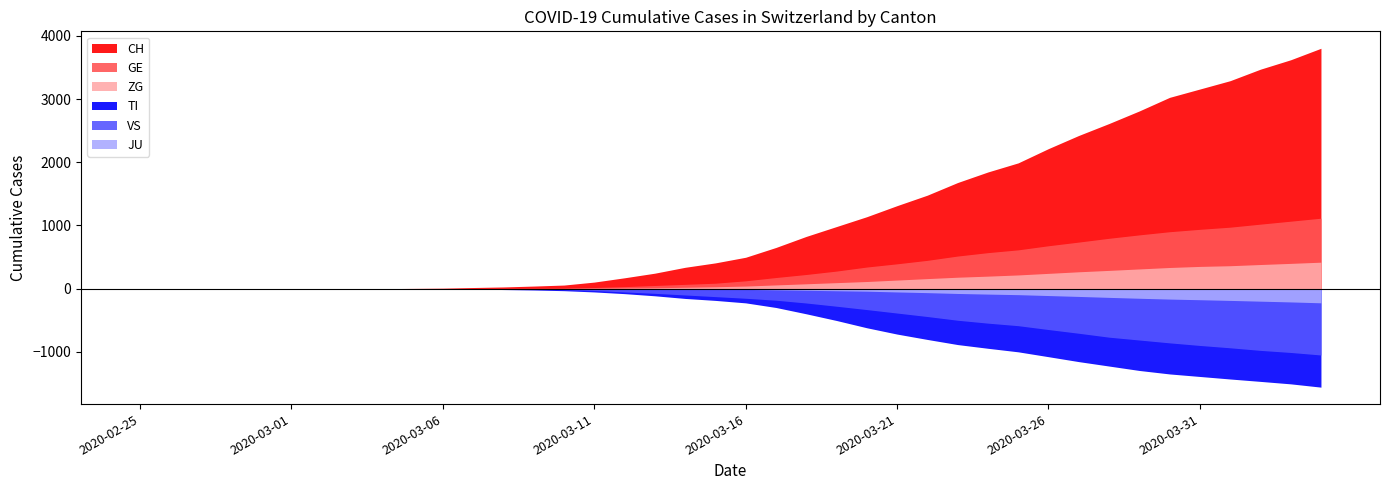

Which label corresponds to the smallest value in the chart?

2020-02-25